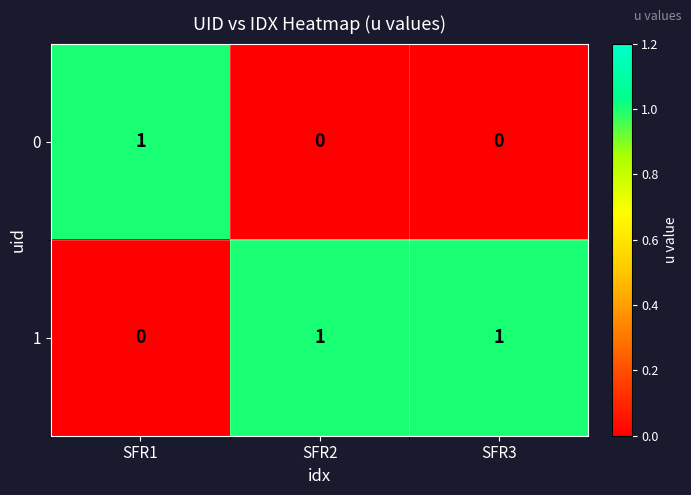

How many series are shown in this chart?

2